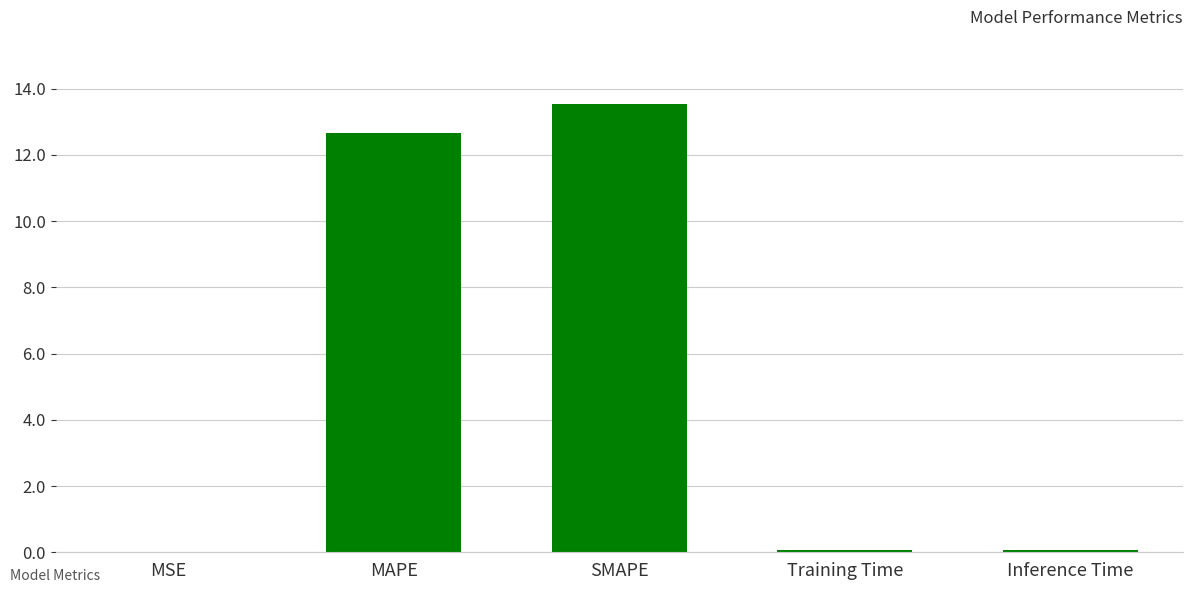

Which has a higher value, Training Time or MAPE?

MAPE